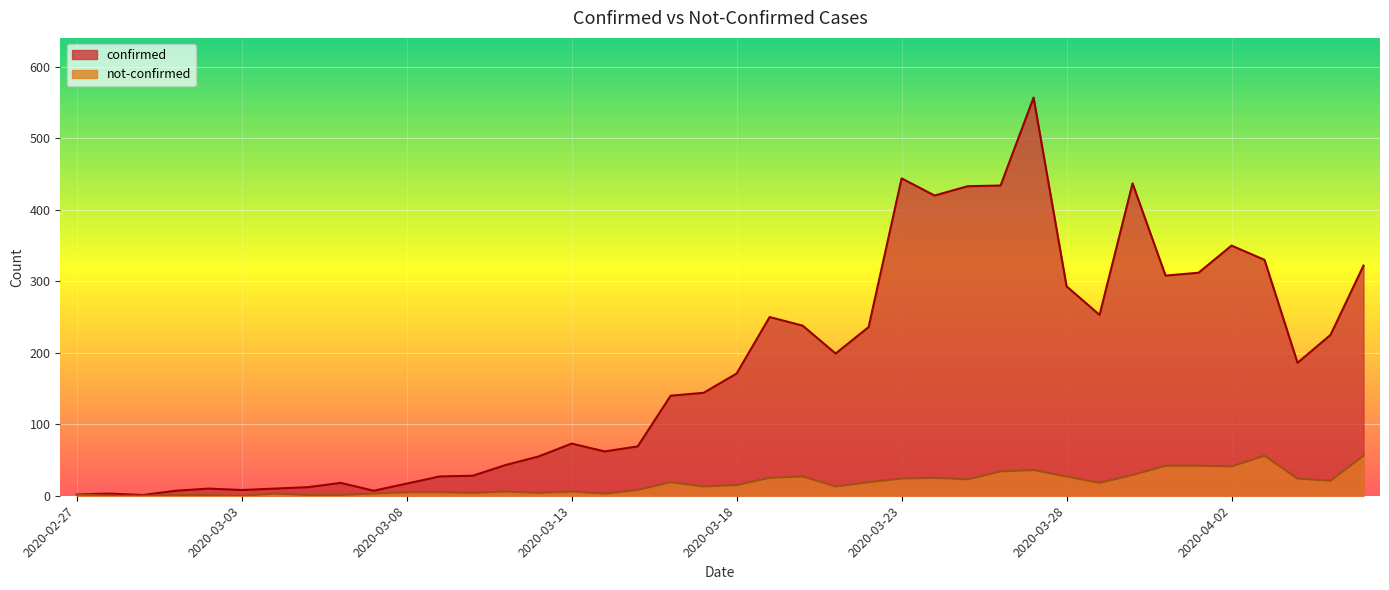

What is the maximum value shown in the chart?

557